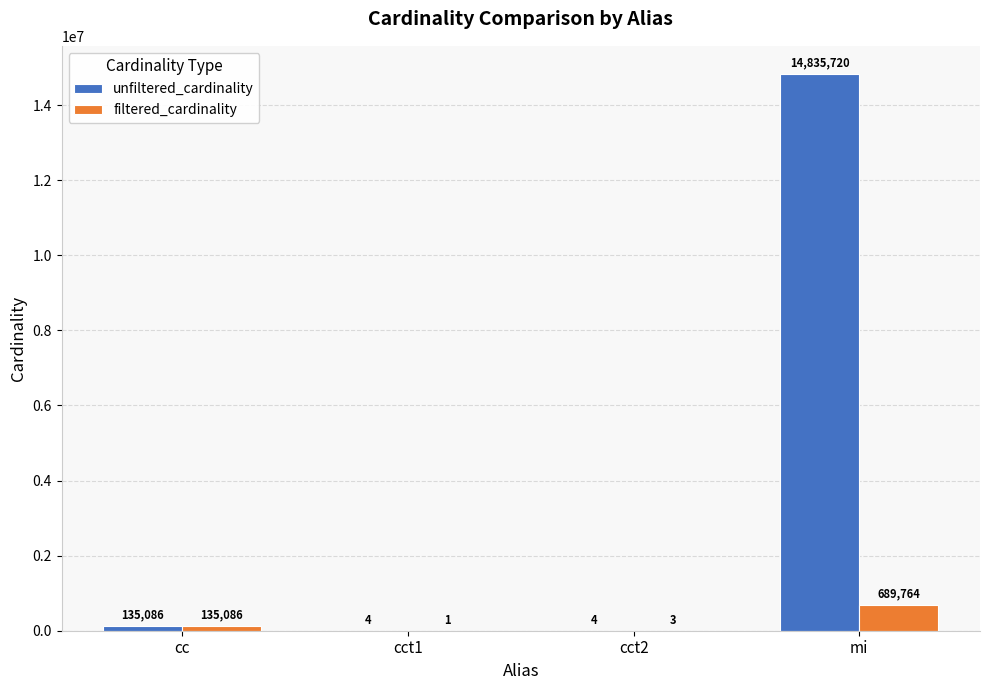

At which label does unfiltered_cardinality reach its peak?

mi